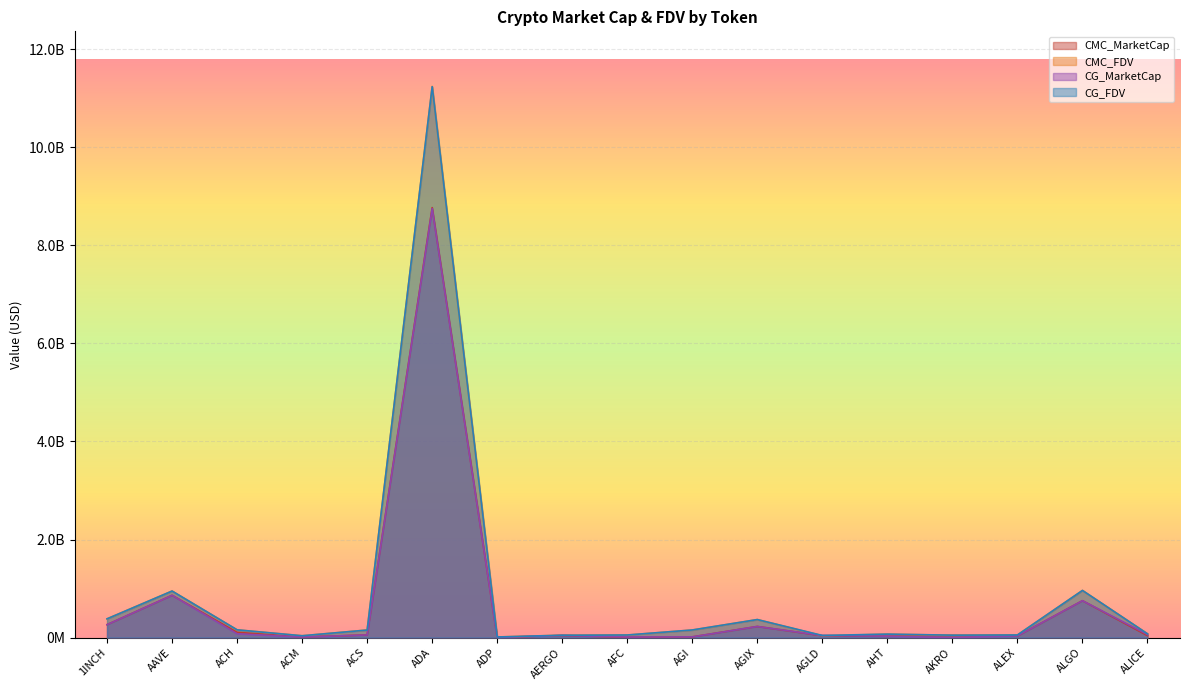

Count the number of categories in the chart.

17